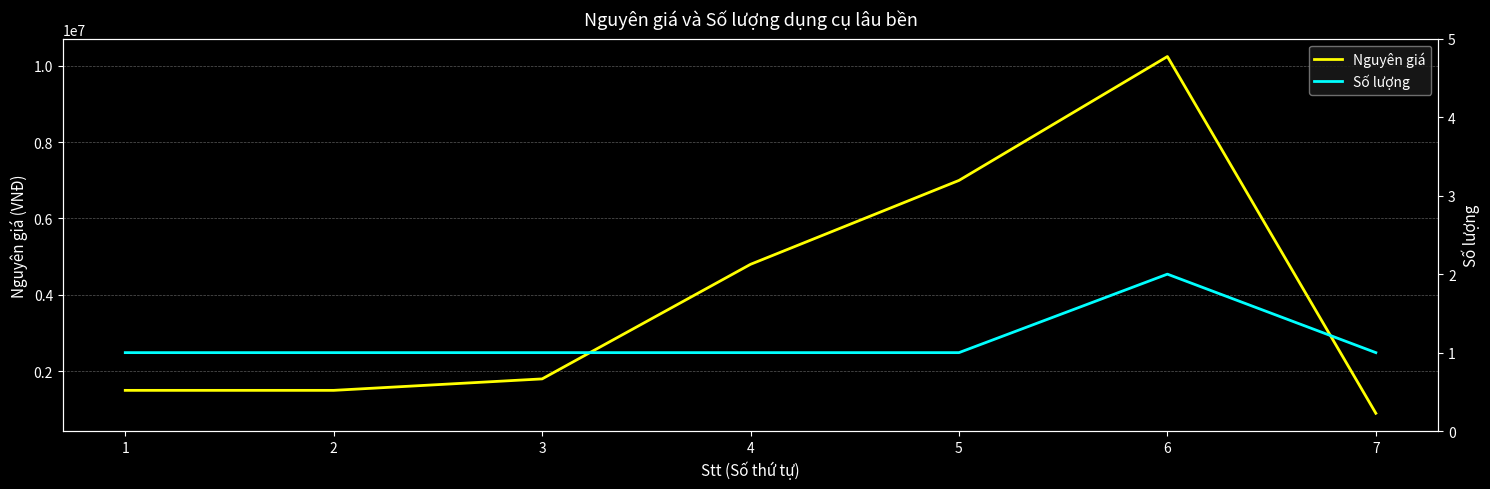

The value of Nguyên giá at 6 is 15874992. True or false?

False